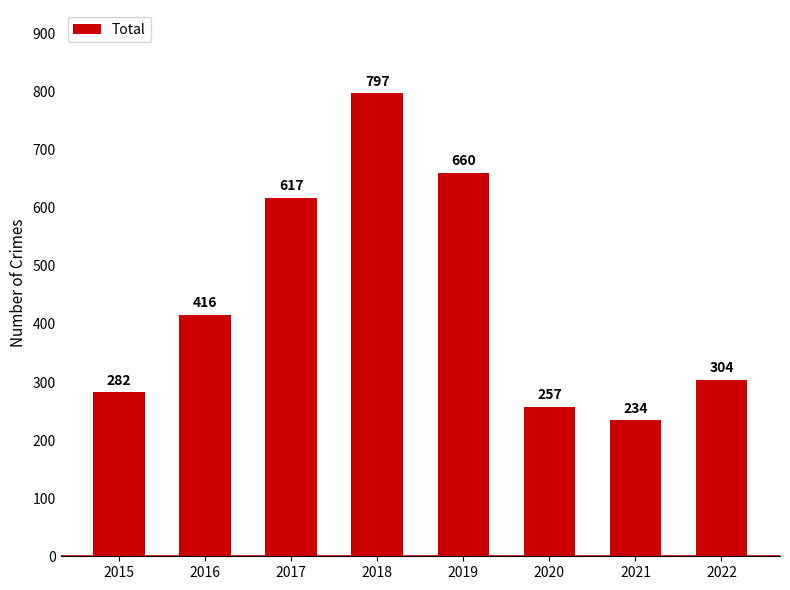

Rank the categories by value from lowest to highest.

2021, 2020, 2015, 2022, 2016, 2017, 2019, 2018